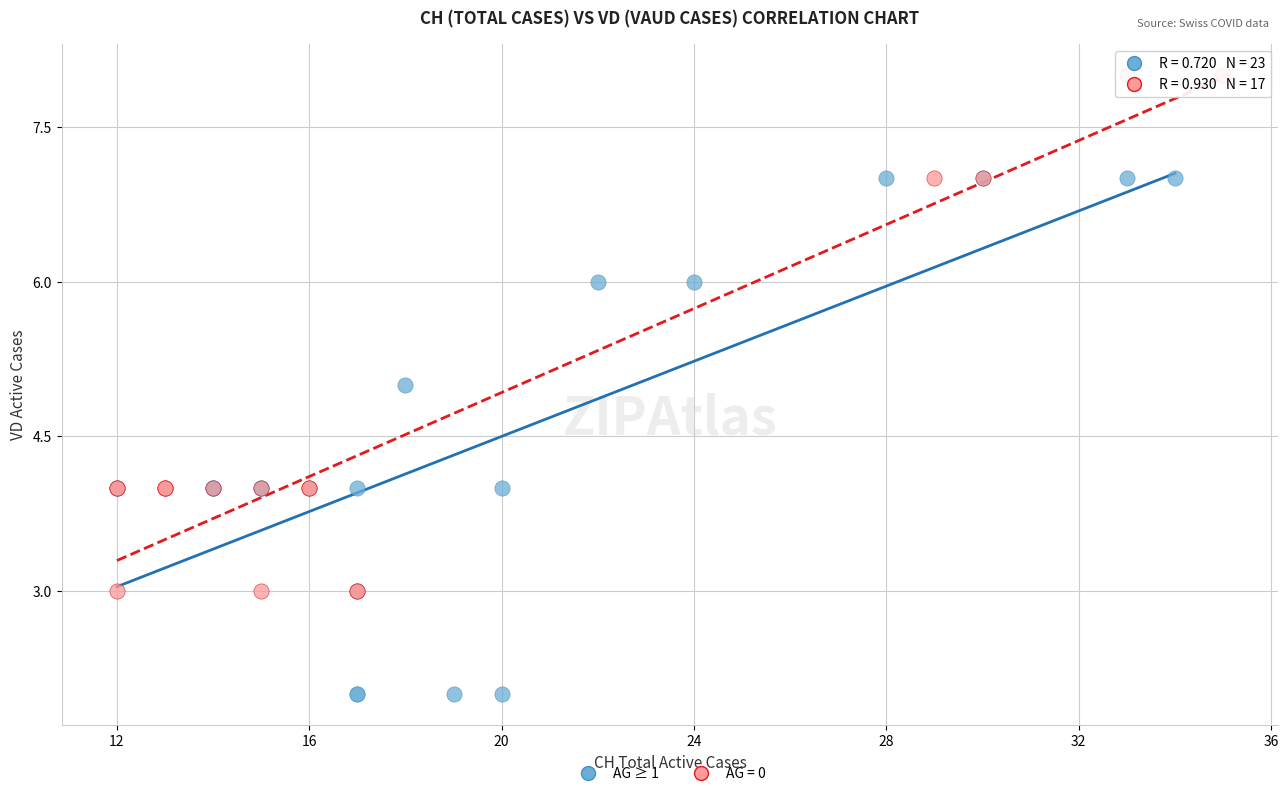

Which series contains the highest Y value?

AG = 0